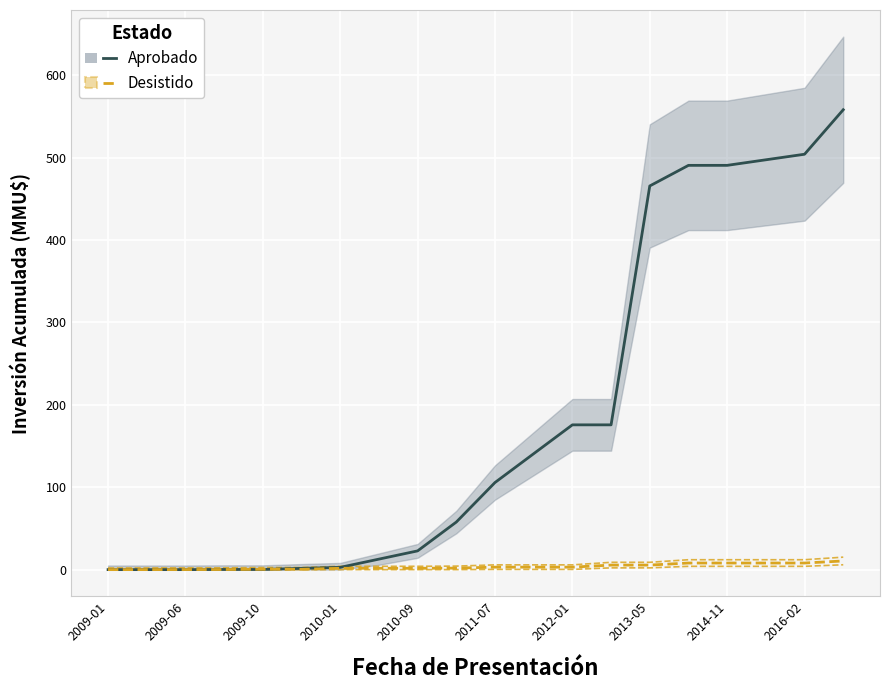

How many lines are shown in the chart?

2